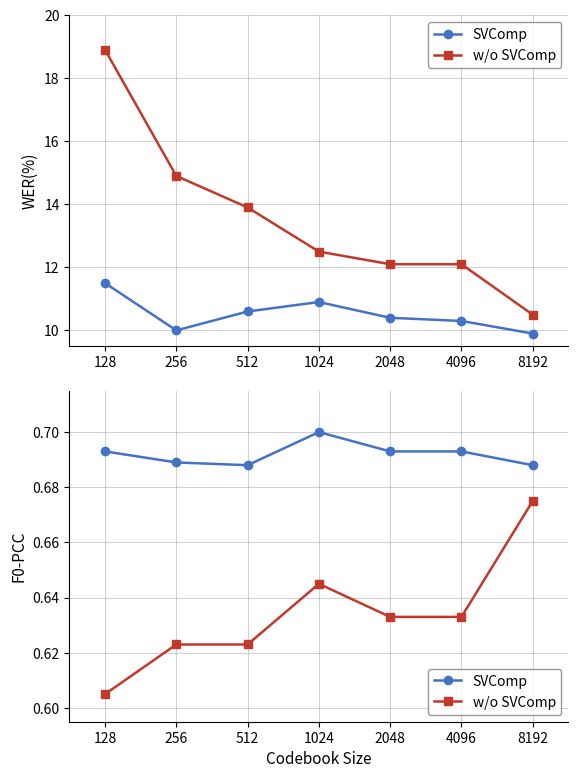

At which category does SVComp reach its first local valley?

512